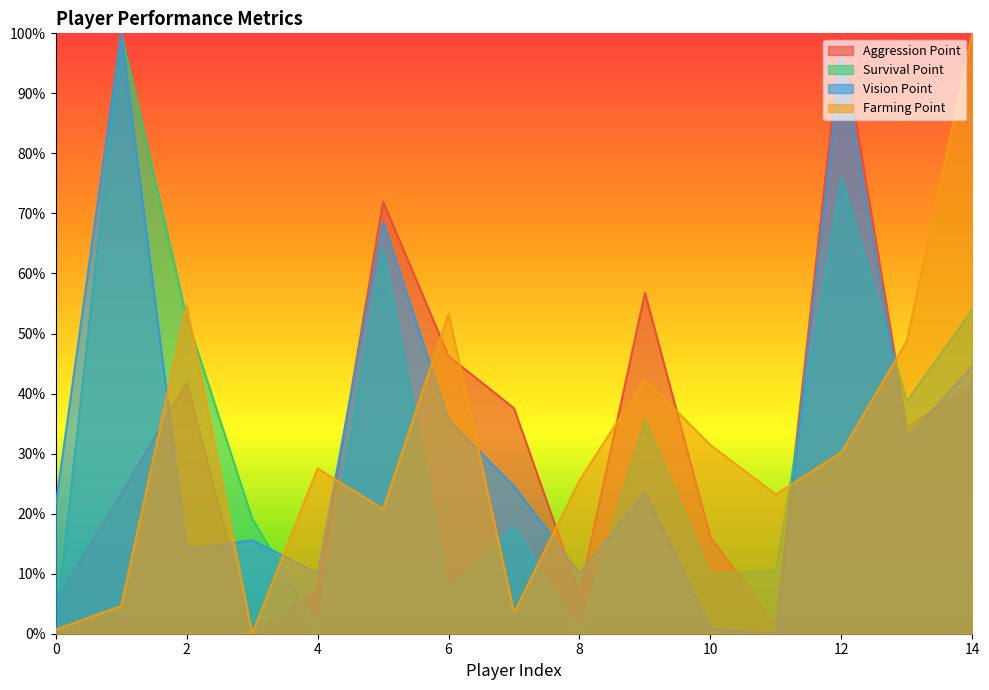

How many data points in Aggression Point are above 0?

14